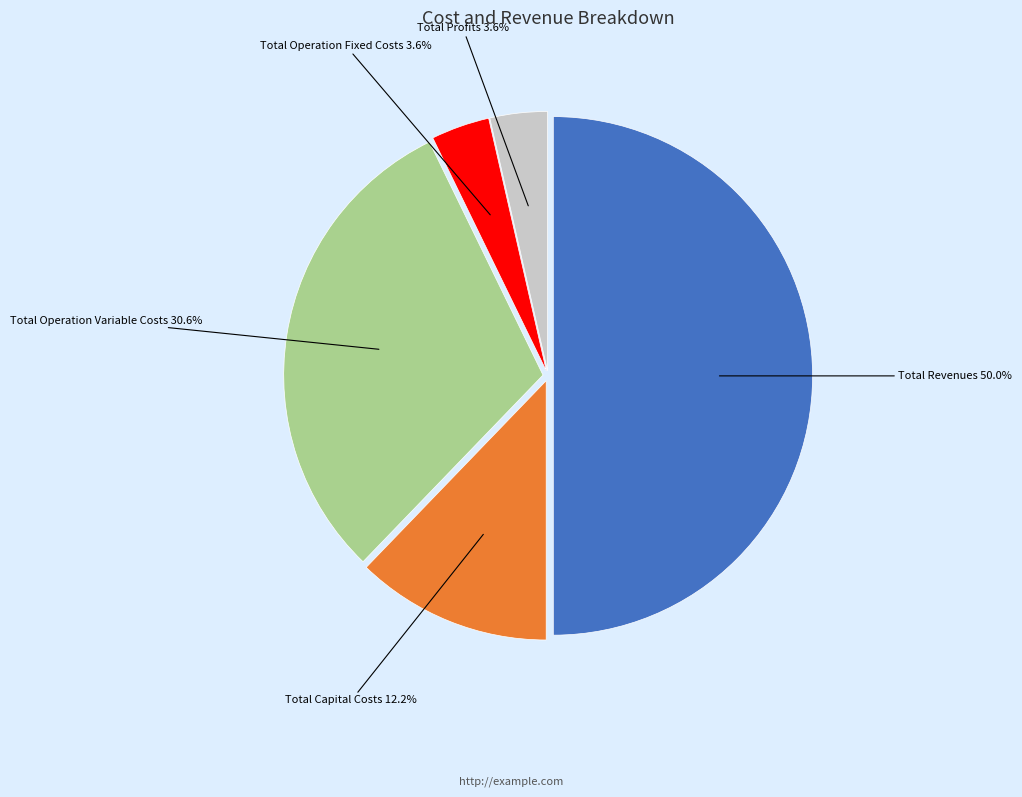

How many segments does this pie chart have?

5